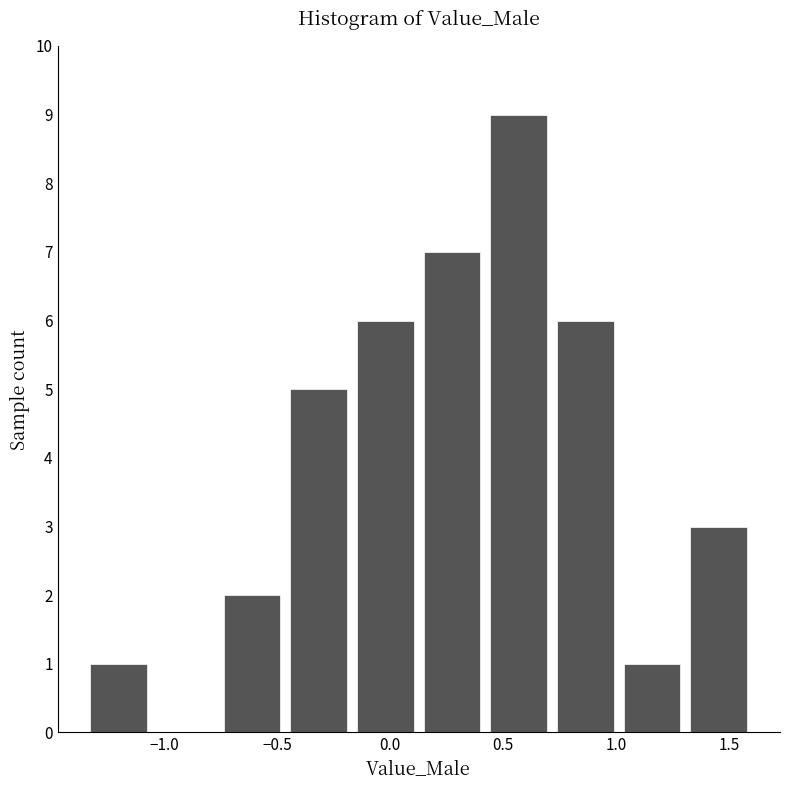

Reading left to right, transcribe this chart: for each bar, give the range it covers on the x-axis and its height. Neither the bar edges nor the heights are printed on the chart, so give them approximately, as read against the axes.

-1.35 to -1.05: 1
-1.05 to -0.75: 0
-0.75 to -0.45: 2
-0.45 to -0.15: 5
-0.15 to 0.15: 6
0.15 to 0.40: 7
0.40 to 0.70: 9
0.70 to 1.00: 6
1.00 to 1.30: 1
1.30 to 1.60: 3